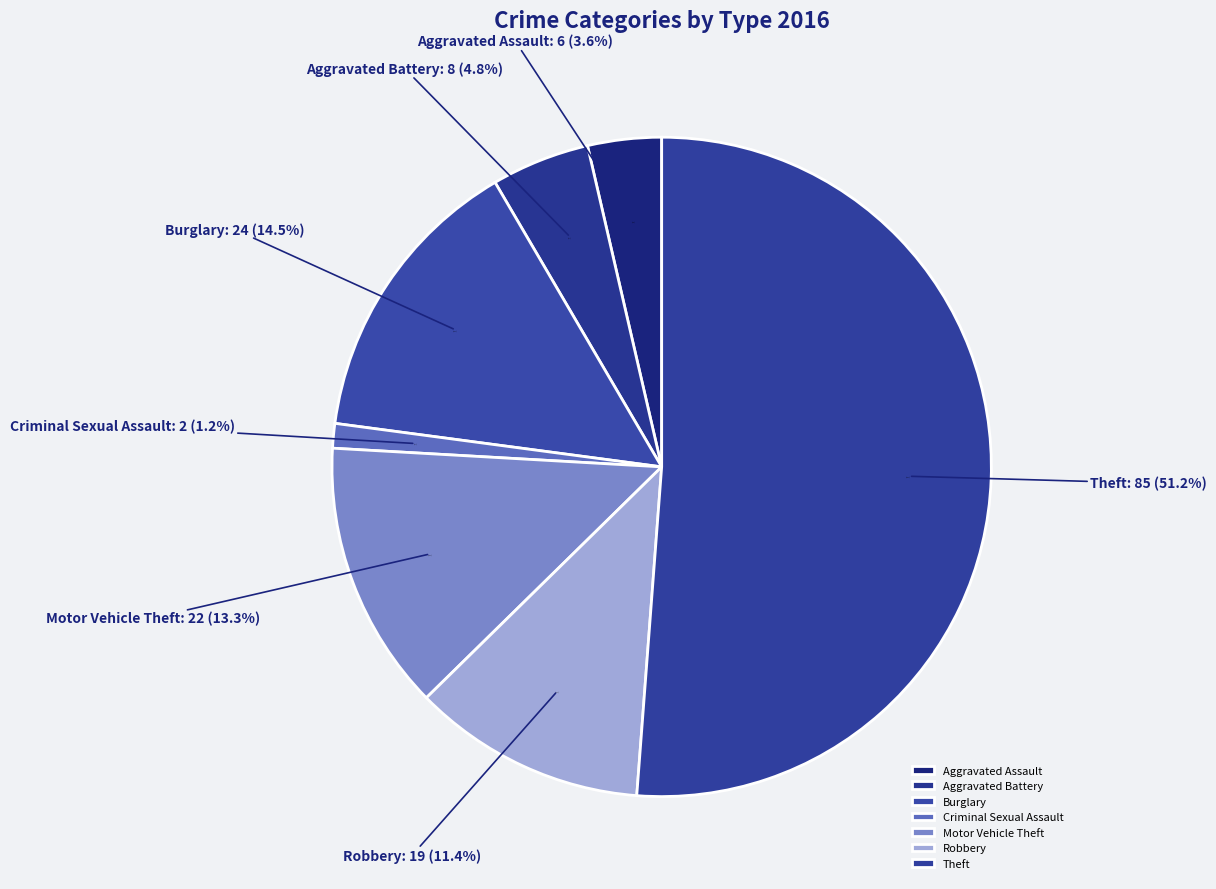

Is it true that Aggravated Assault is 1% of the pie?

False